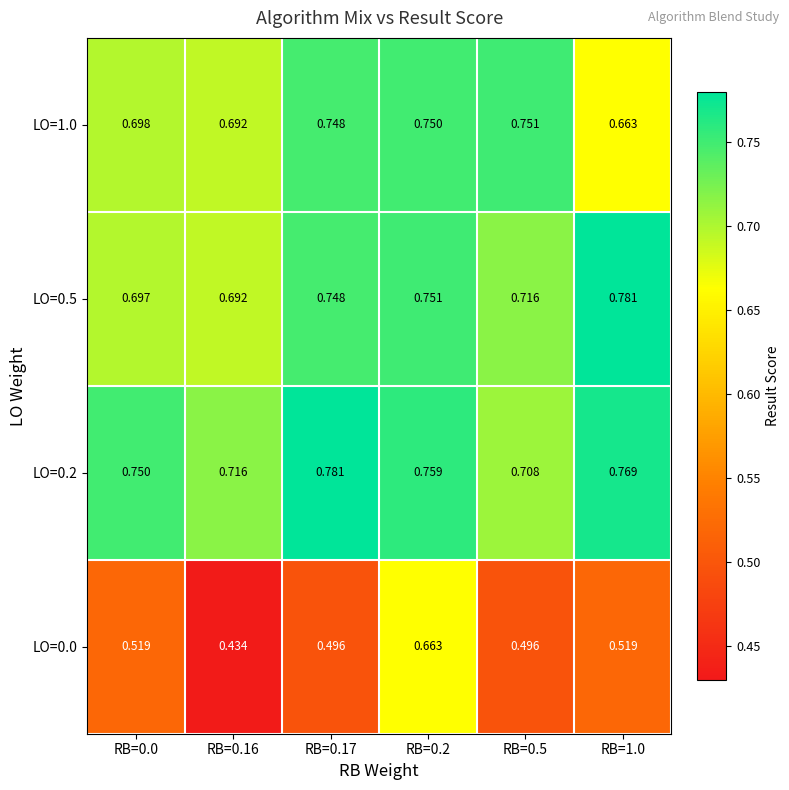

Which series has the widest spread of values?

LO=0.0